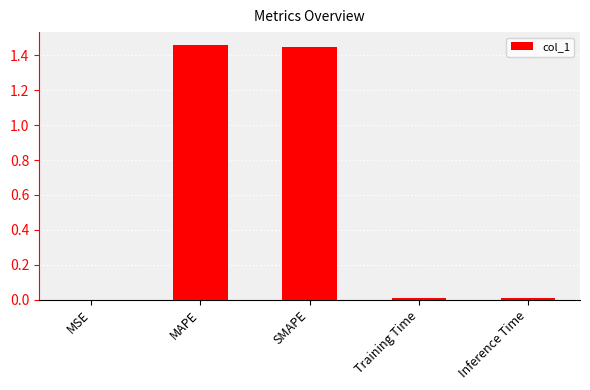

Between Training Time and MAPE, which is larger?

MAPE